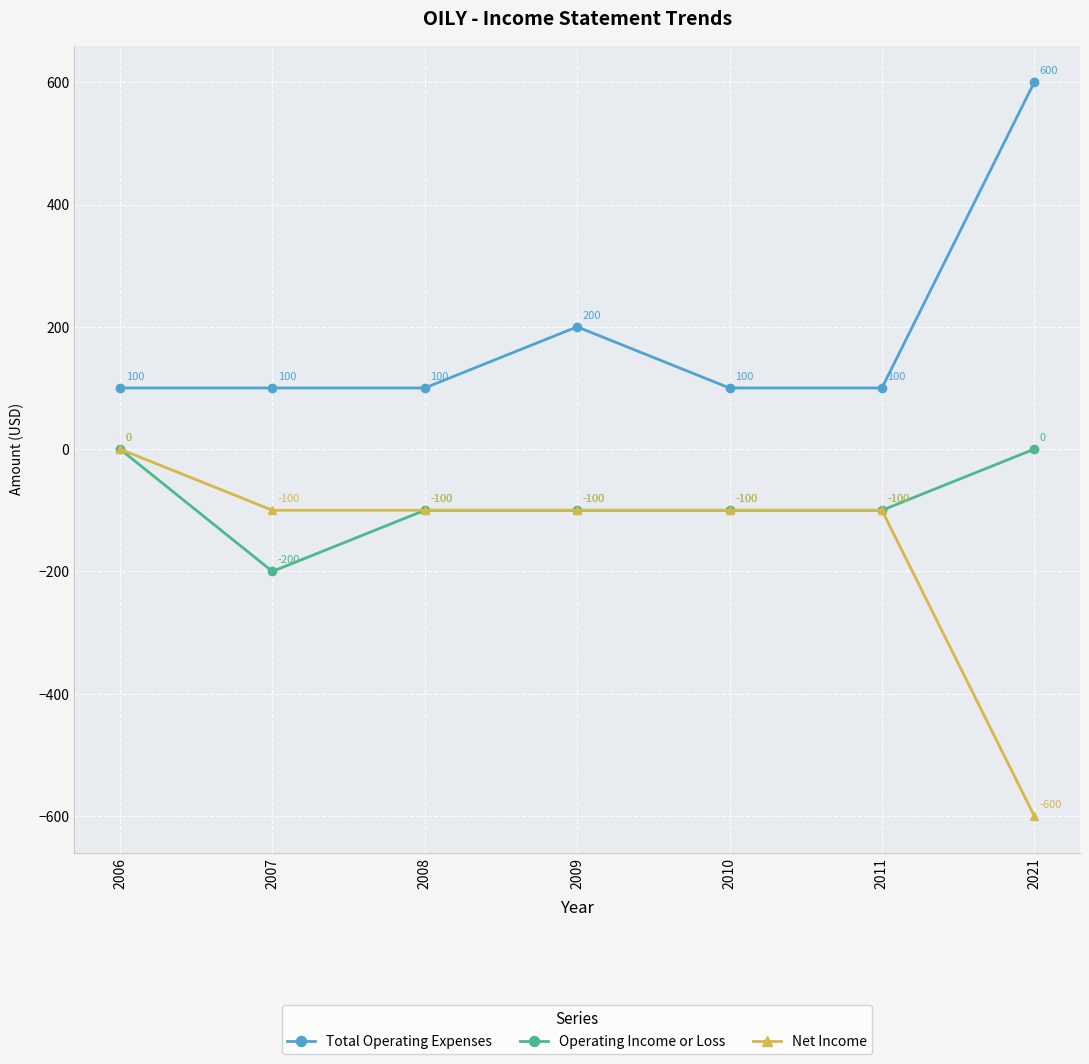

Which label corresponds to the smallest value in the chart?

2021